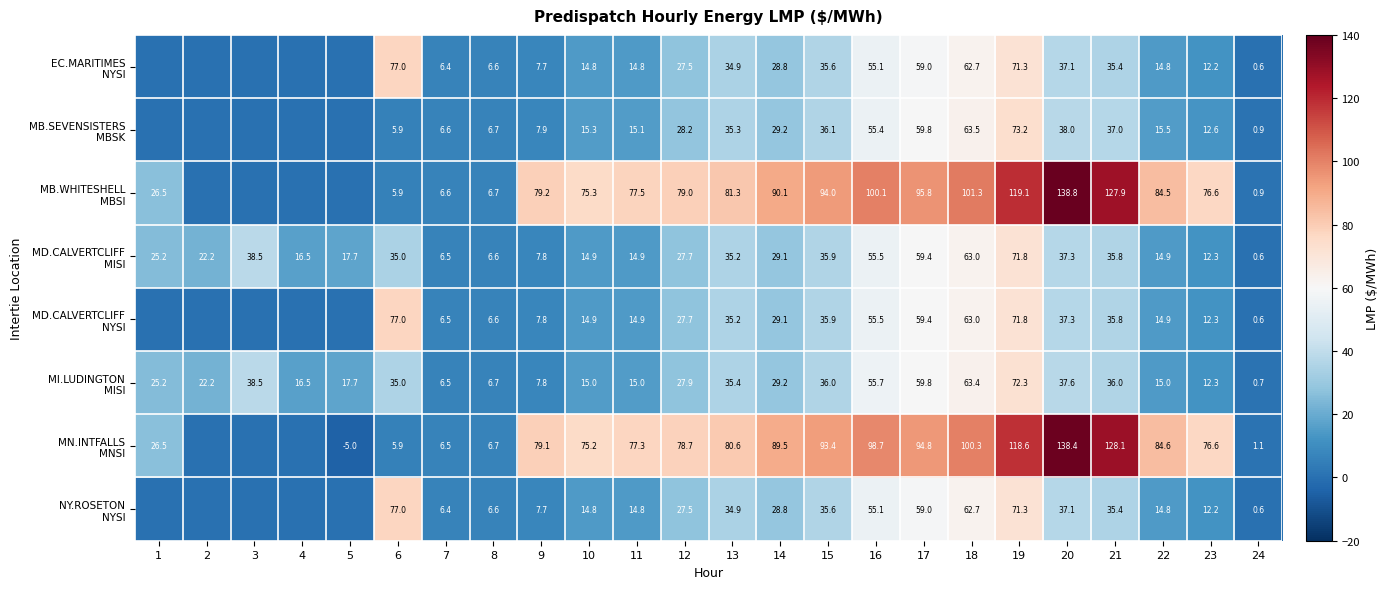

What is the total value across all series at 12?

324.2